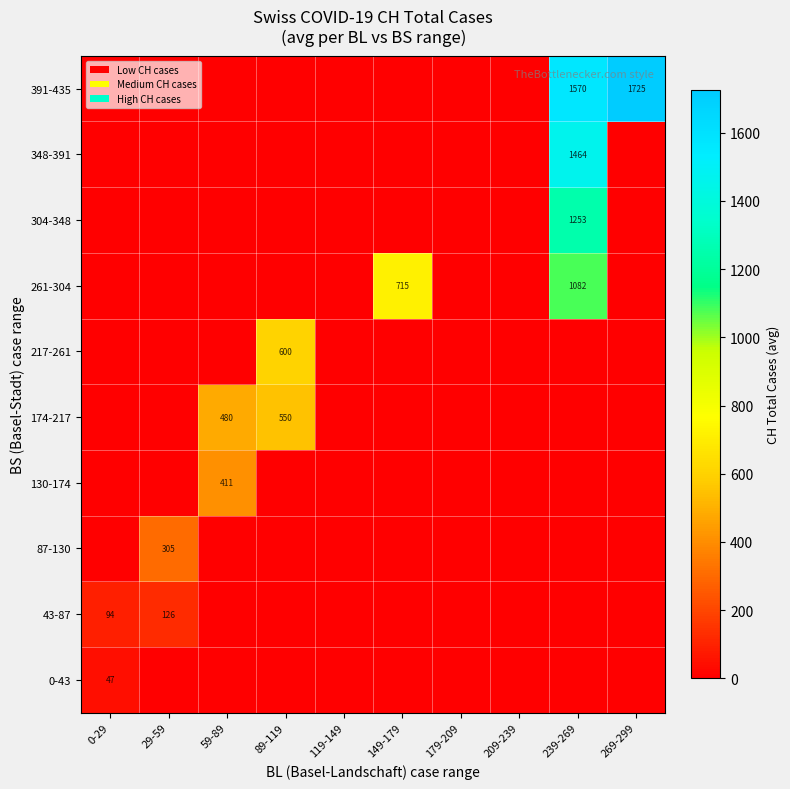

The value of 348-391 at 239-269 is 1464. True or false?

True